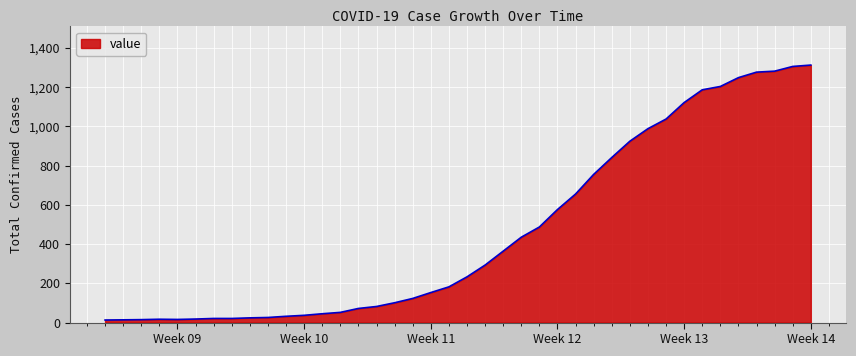

Count the number of data series in this chart.

1